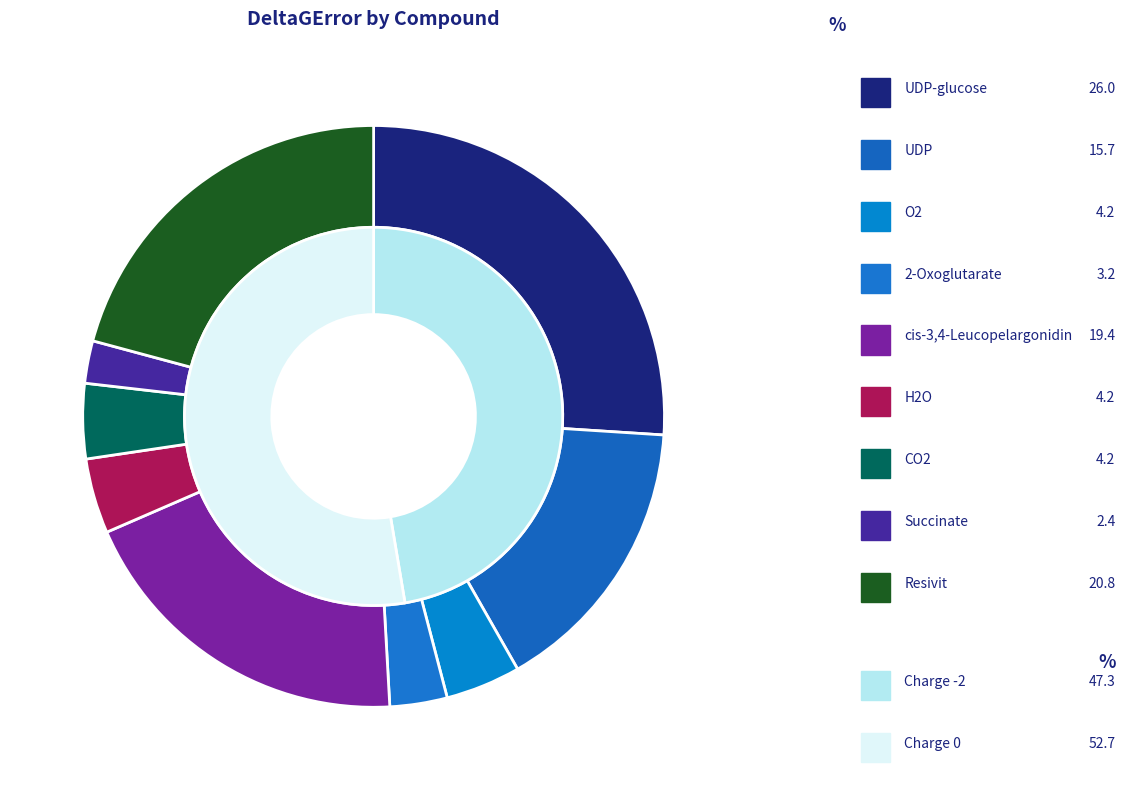

To the nearest percent, what is the difference between the Succinate and CO2 slice percentages?

2%